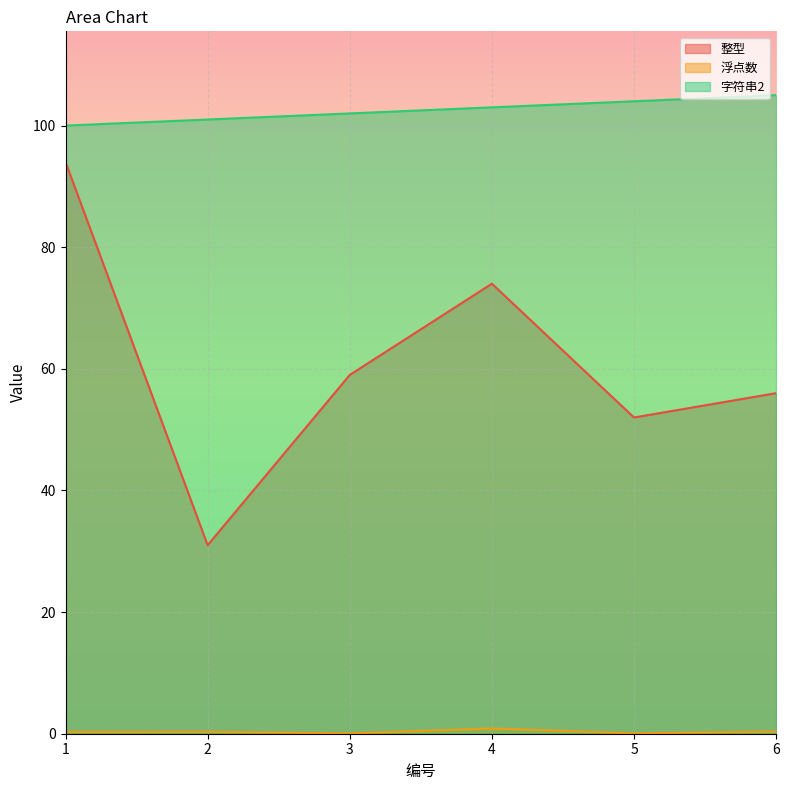

What is the value of the 浮点数 point at the 3rd from the left?

0.1